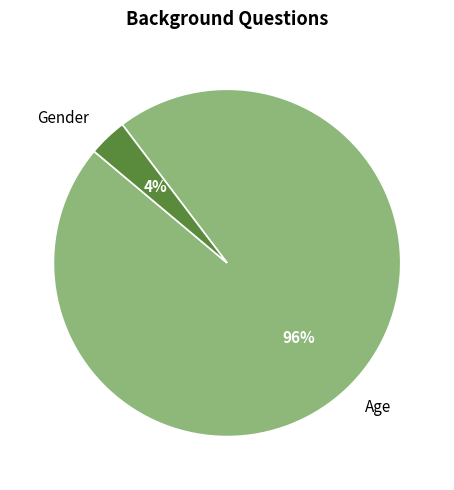

Does any single category account for the majority?

Yes